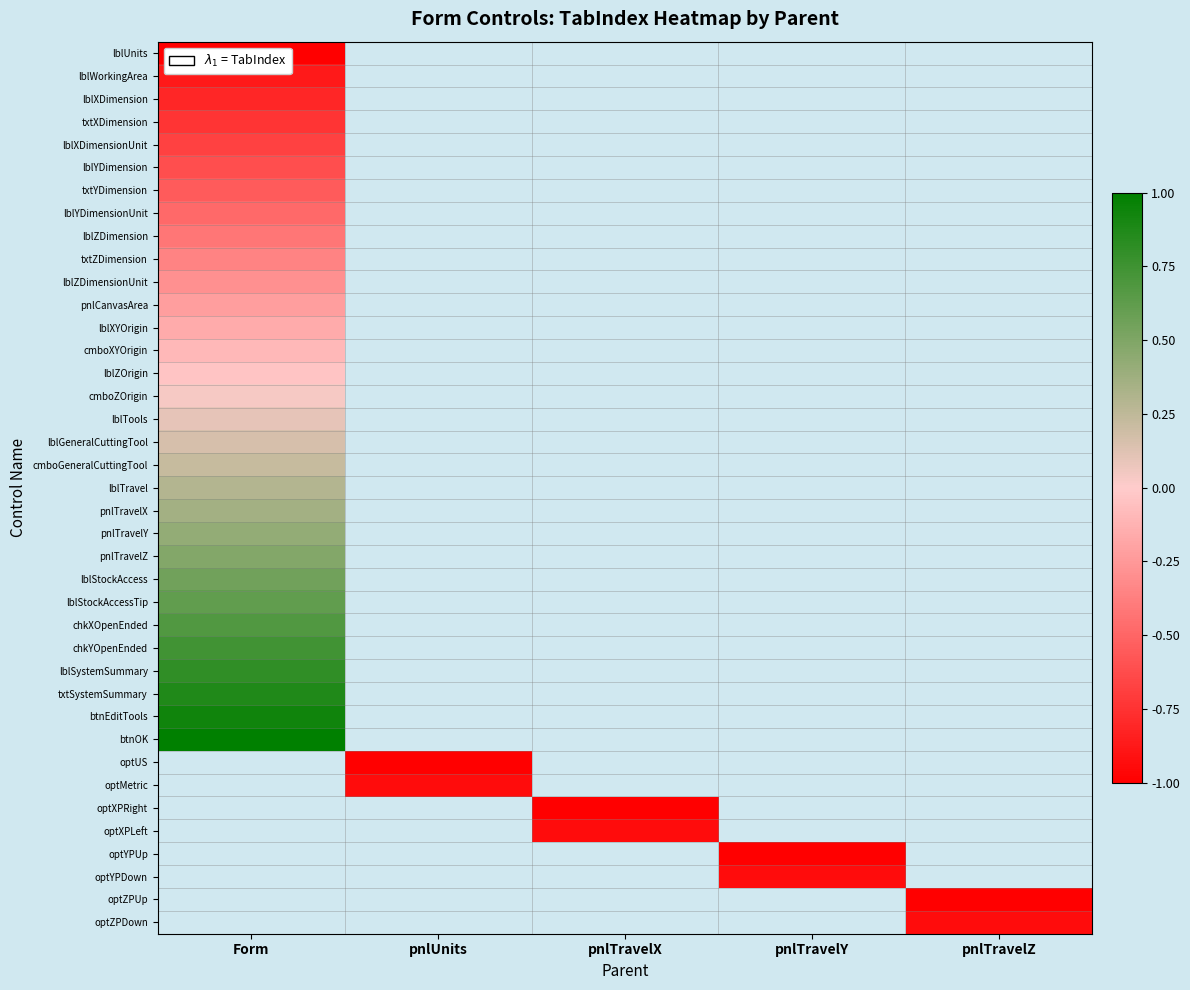

At how many categories does at least one series exceed 0?

1